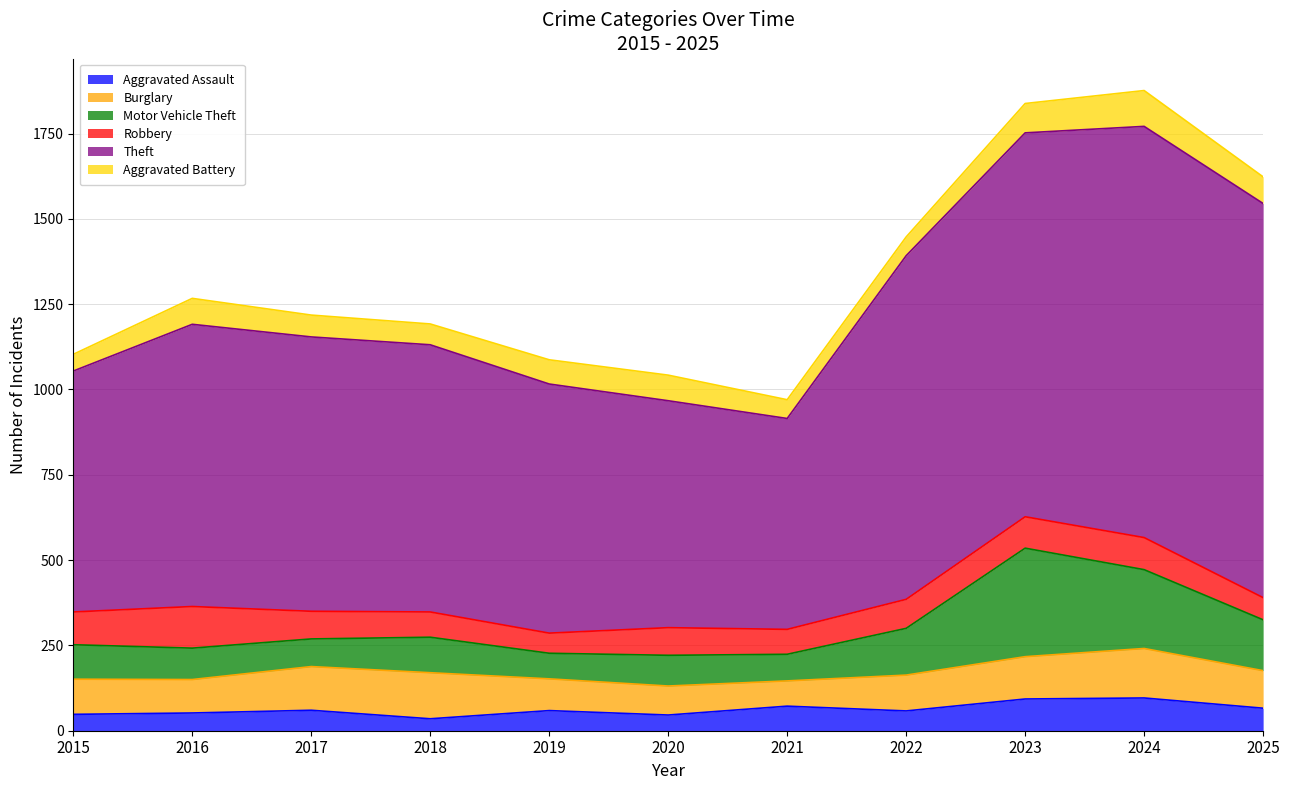

Rank the categories by Theft value from lowest to highest.

2021, 2020, 2015, 2019, 2018, 2017, 2016, 2022, 2023, 2025, 2024